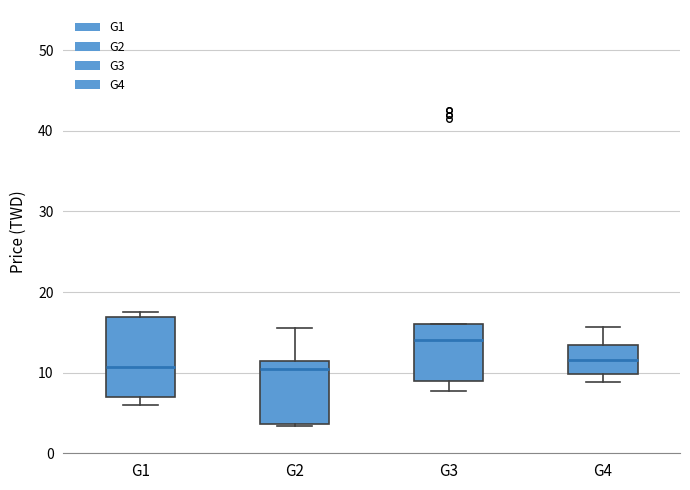

Where does the median line of the box for G4 sit on the y-axis? The values are not printed on the chart, so give them approximately, as read against the axis.

12